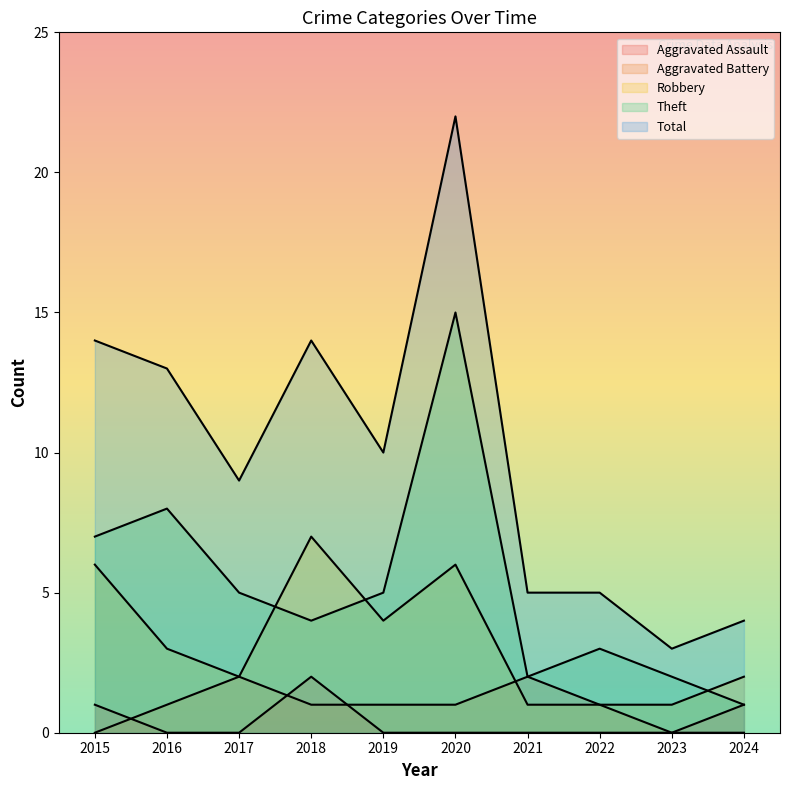

How many lines are shown in the chart?

5